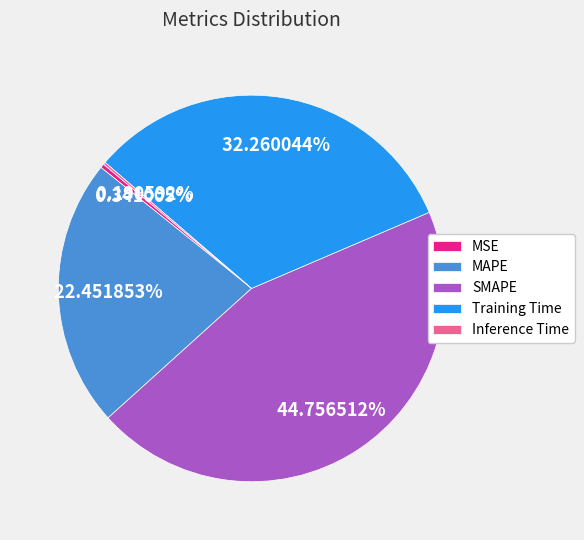

True or false: SMAPE accounts for 60% of the total.

False